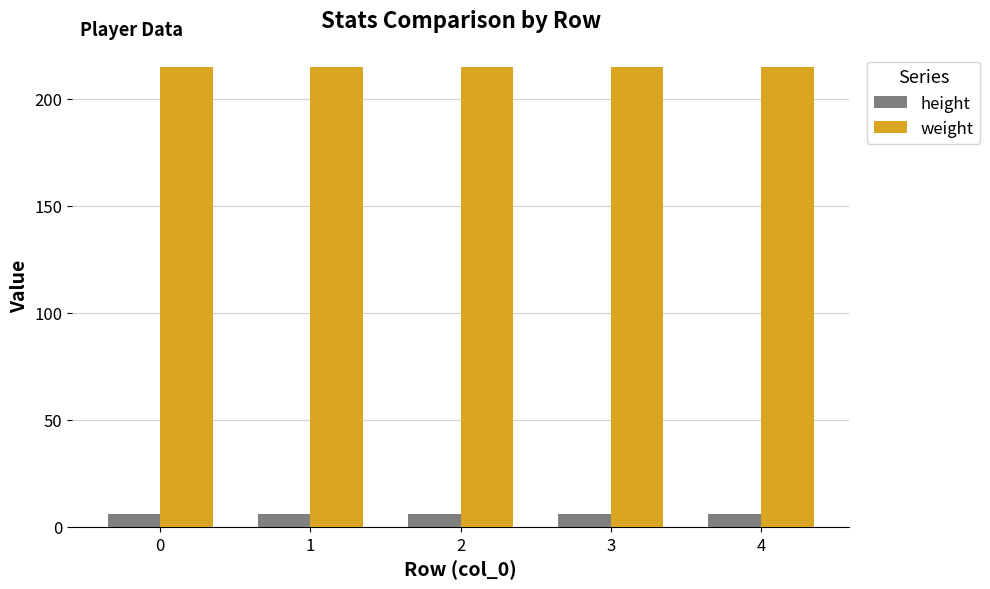

What is the lowest value of the height series?

6.1